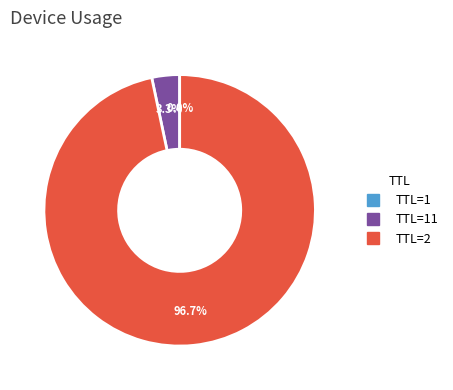

Is there any slice that represents more than half of the pie?

Yes